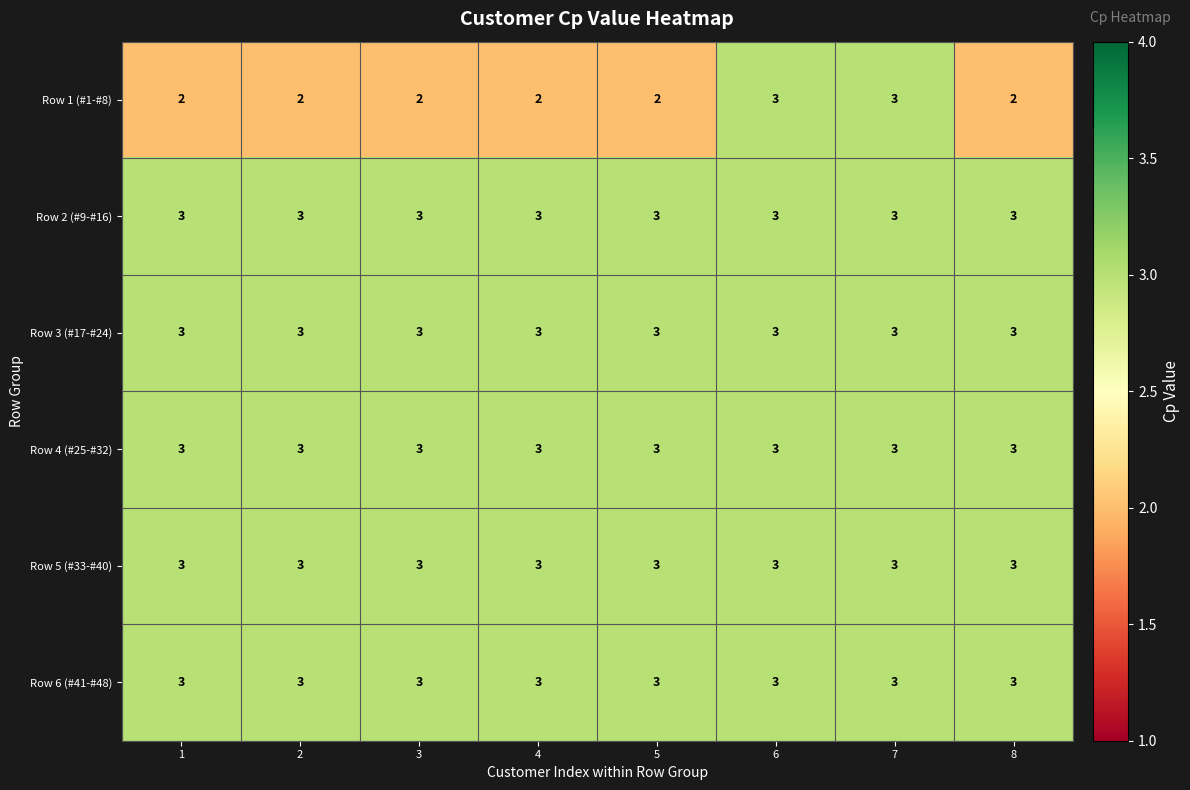

Which series has the widest spread of values?

Row 1 (#1-#8)